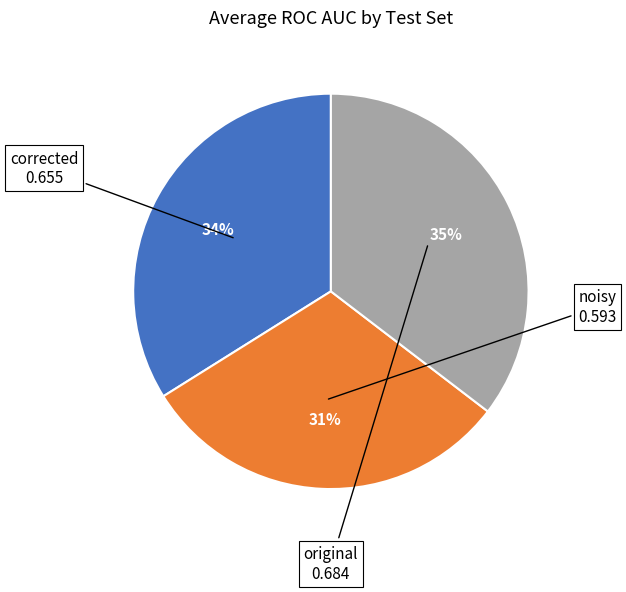

Does corrected account for over 50% of the chart?

No